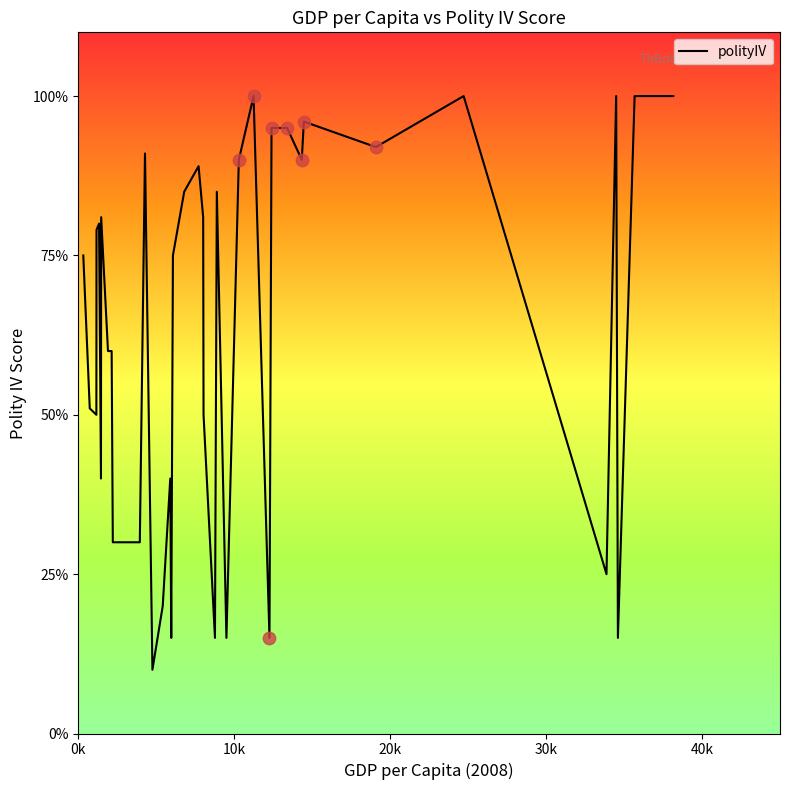

Is this an area chart (filled region under the line)?

No